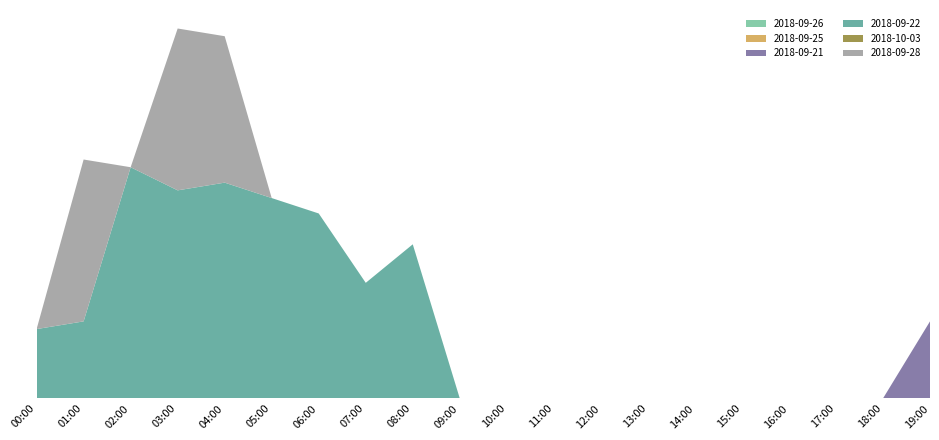

Reading left to right, extract all data points from this chart.

2018-09-26: 00:00=0	01:00=0	02:00=0	03:00=0	04:00=0	05:00=0	06:00=0	07:00=0	08:00=0	09:00=0	10:00=0	11:00=0	12:00=0	13:00=0	14:00=0	15:00=0	16:00=0	17:00=0	18:00=0	19:00=0
2018-09-25: 00:00=0	01:00=0	02:00=0	03:00=0	04:00=0	05:00=0	06:00=0	07:00=0	08:00=0	09:00=0	10:00=0	11:00=0	12:00=0	13:00=0	14:00=0	15:00=0	16:00=0	17:00=0	18:00=0	19:00=0
2018-09-21: 00:00=0	01:00=0	02:00=0	03:00=0	04:00=0	05:00=0	06:00=0	07:00=0	08:00=0	09:00=0	10:00=0	11:00=0	12:00=0	13:00=0	14:00=0	15:00=0	16:00=0	17:00=0	18:00=0	19:00=10
2018-09-22: 00:00=9	01:00=10	02:00=30	03:00=27	04:00=28	05:00=26	06:00=24	07:00=15	08:00=20	09:00=0	10:00=0	11:00=0	12:00=0	13:00=0	14:00=0	15:00=0	16:00=0	17:00=0	18:00=0	19:00=0
2018-10-03: 00:00=0	01:00=0	02:00=0	03:00=0	04:00=0	05:00=0	06:00=0	07:00=0	08:00=0	09:00=0	10:00=0	11:00=0	12:00=0	13:00=0	14:00=0	15:00=0	16:00=0	17:00=0	18:00=0	19:00=0
2018-09-28: 00:00=0	01:00=21	02:00=0	03:00=21	04:00=19	05:00=0	06:00=0	07:00=0	08:00=0	09:00=0	10:00=0	11:00=0	12:00=0	13:00=0	14:00=0	15:00=0	16:00=0	17:00=0	18:00=0	19:00=0